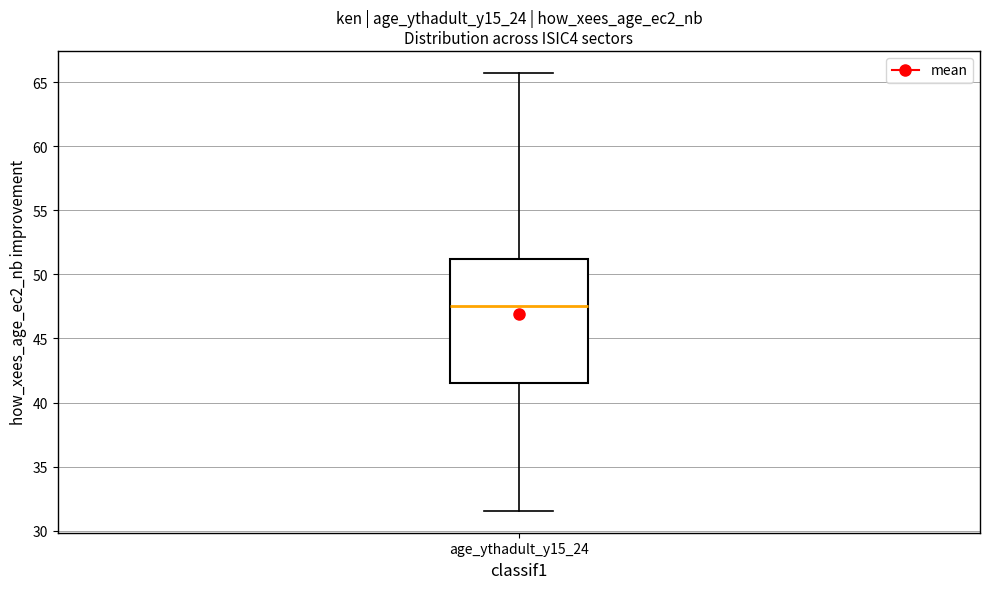

Transcribe this box plot: give where the median line is, the range the box spans, and where the two whiskers end, as read against the y-axis. The values are not printed on the chart, so give them approximately, as read against the axis.

median 47.5, box 41.5 to 51.0, whiskers 31.5 to 66.0